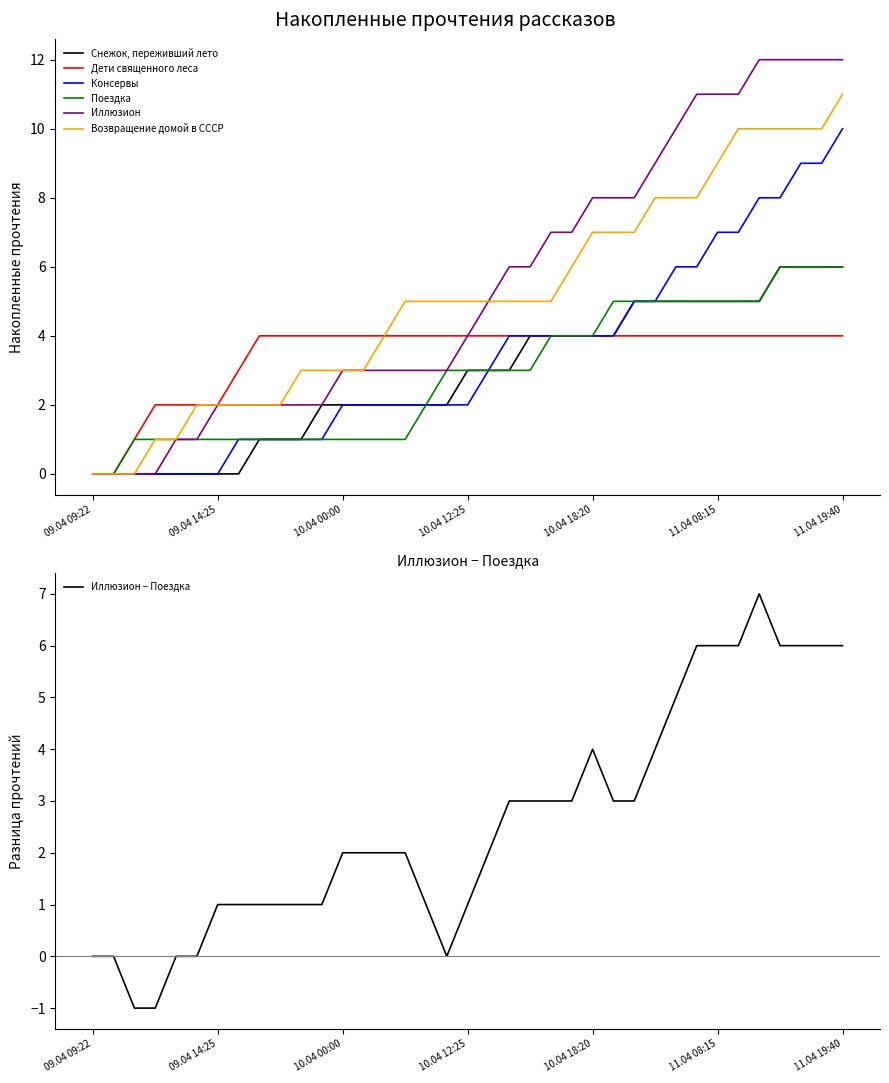

What are all the series names shown in the legend?

Снежок, переживший лето, Дети священного леса, Консервы, Поездка, Иллюзион, Возвращение домой в СССР